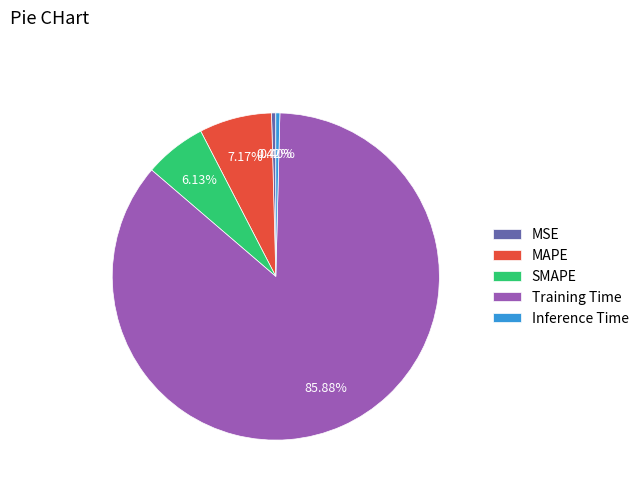

How many slices are in this pie chart?

5